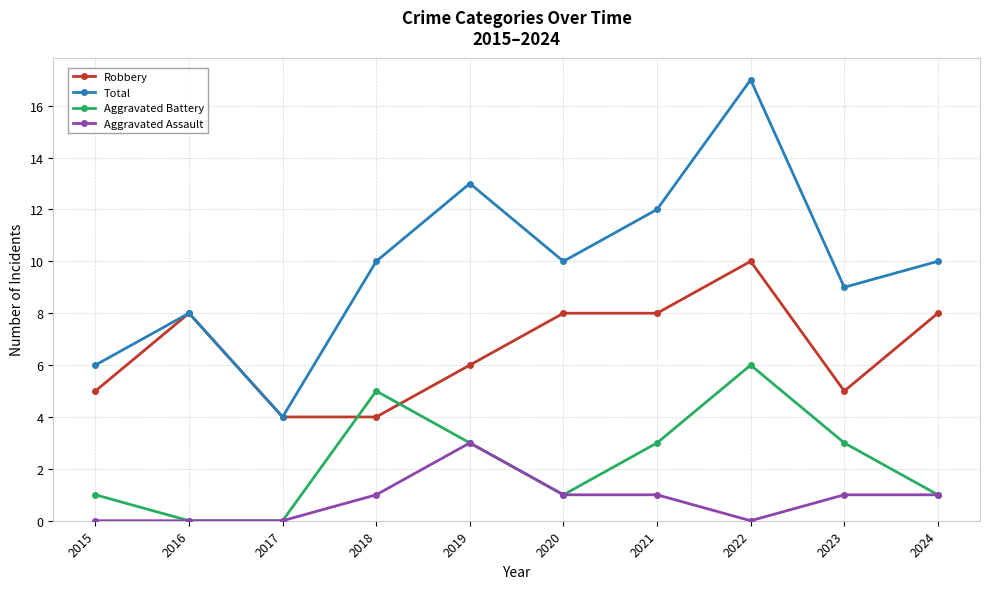

Reading left to right, extract all data points from this chart.

Robbery: 5	8	4	4	6	8	8	10	5	8
Total: 6	8	4	10	13	10	12	17	9	10
Aggravated Battery: 1	0	0	5	3	1	3	6	3	1
Aggravated Assault: 0	0	0	1	3	1	1	0	1	1